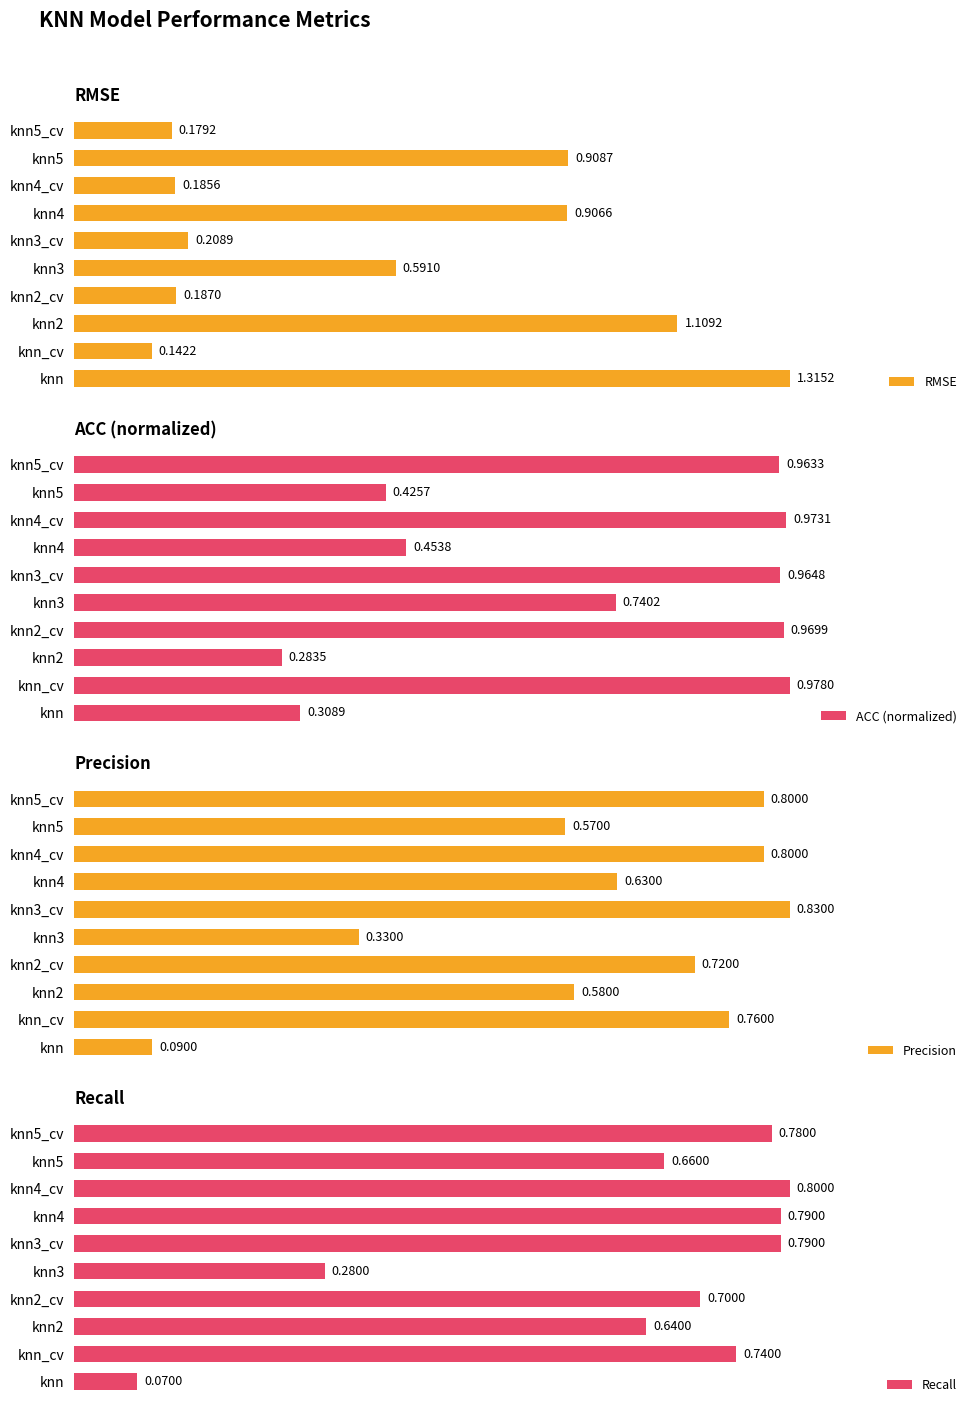

List the labels in order of RMSE value, largest first.

knn, knn2, knn5, knn4, knn3, knn3_cv, knn2_cv, knn4_cv, knn5_cv, knn_cv